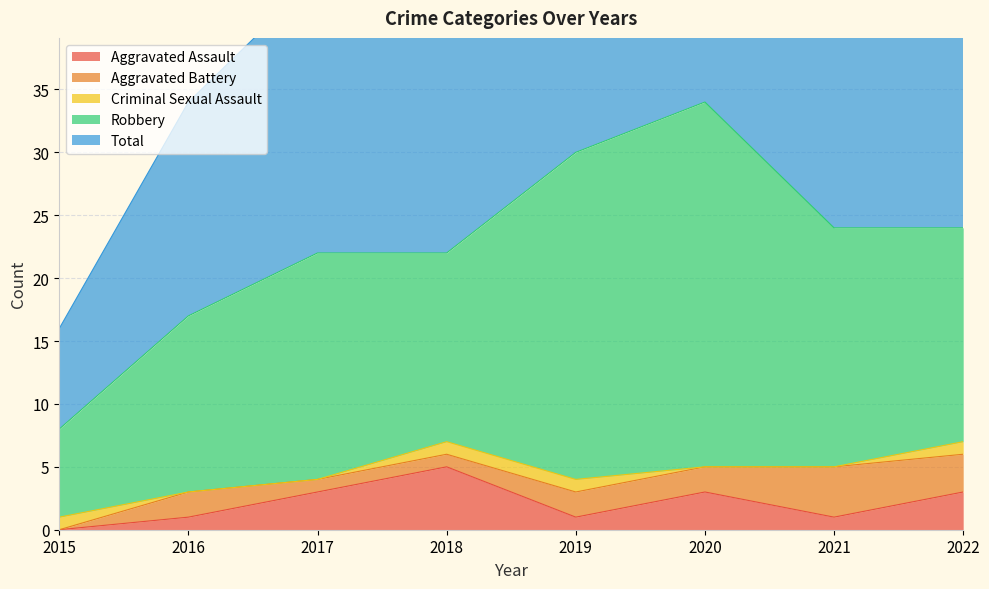

True or false: Criminal Sexual Assault and Robbery intersect in this chart.

False